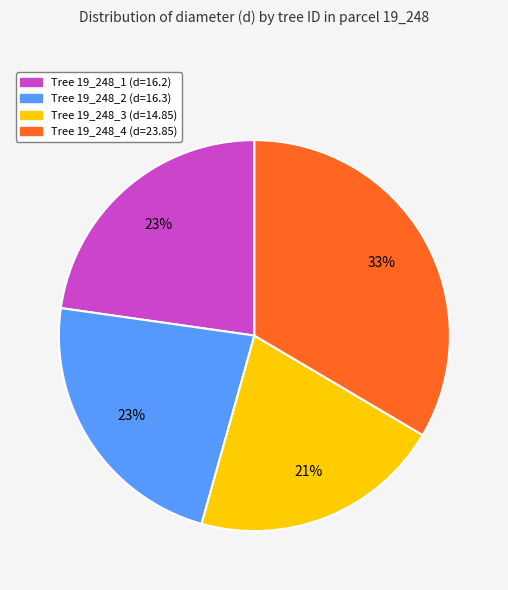

Is there any slice that represents more than half of the pie?

No